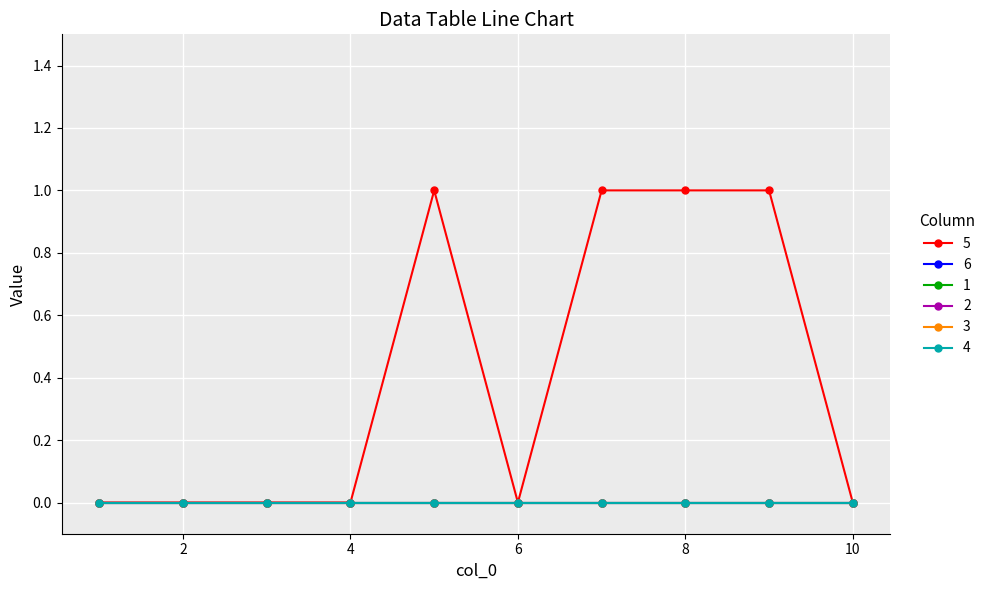

List the labels in order of 1 value, largest first.

1, 2, 3, 4, 5, 6, 7, 8, 9, 10